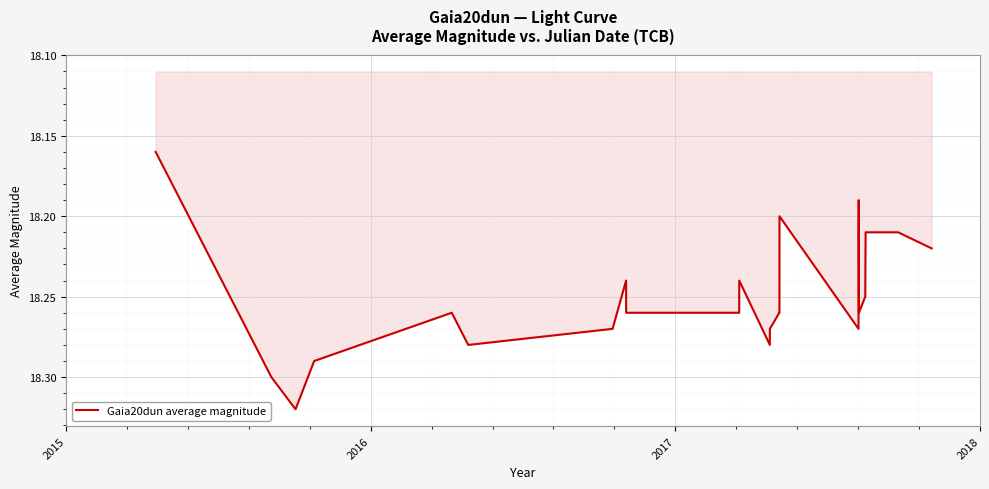

At which category does the chart reach its peak across all series?

2017